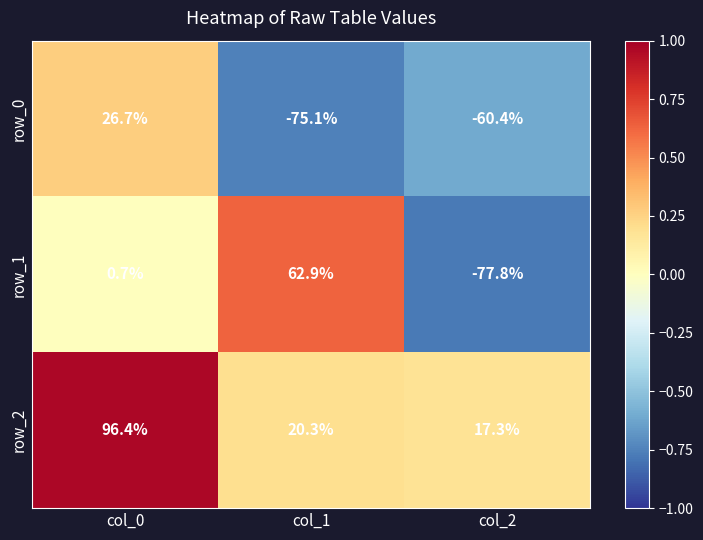

List the series in order of their peak value, highest first.

row_2, row_1, row_0